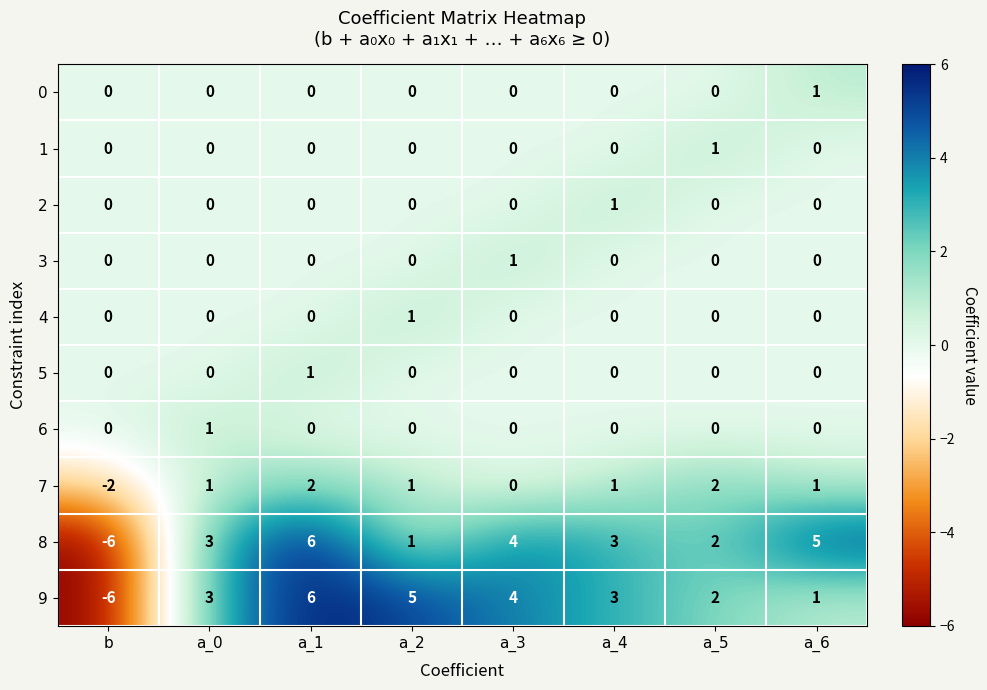

What is the difference between the highest and lowest values at a_4?

3